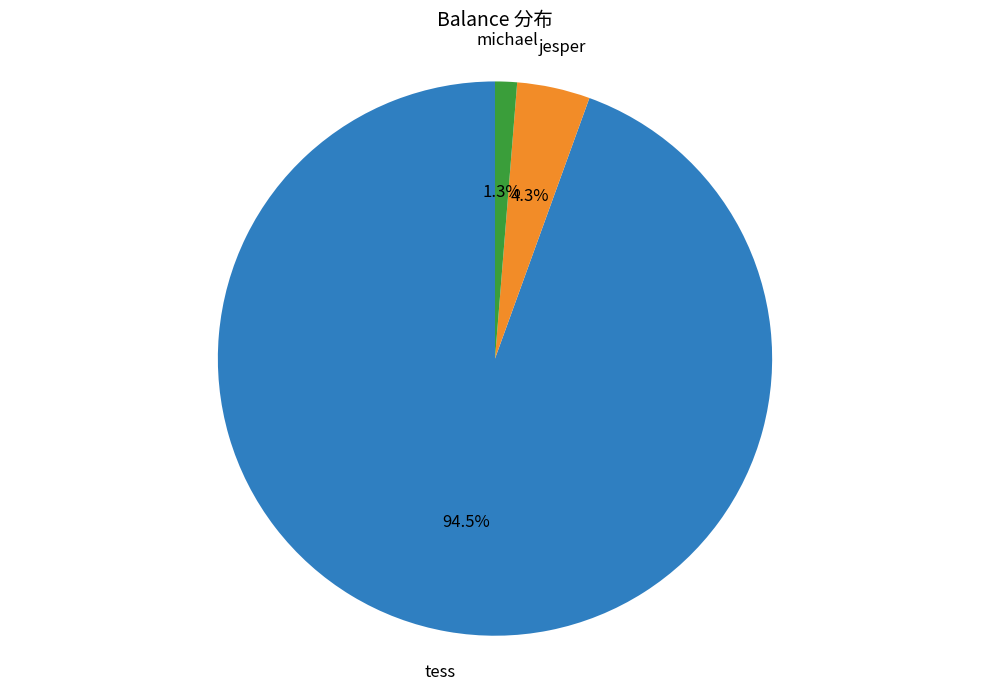

What is the majority slice?

tess